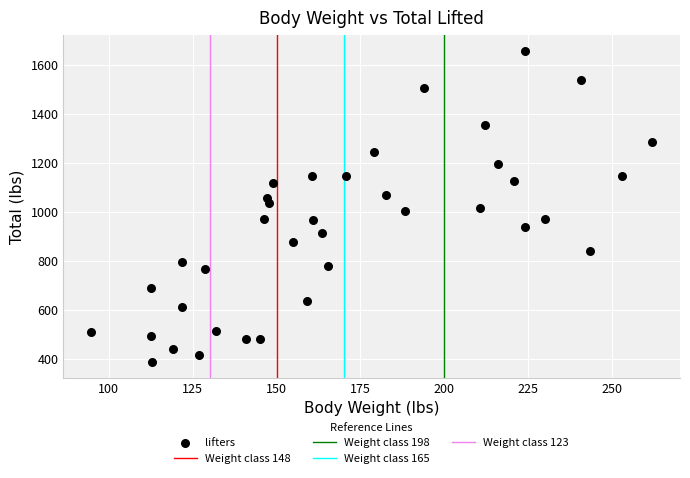

What is the range of Y values (max minus min)?

1273.2